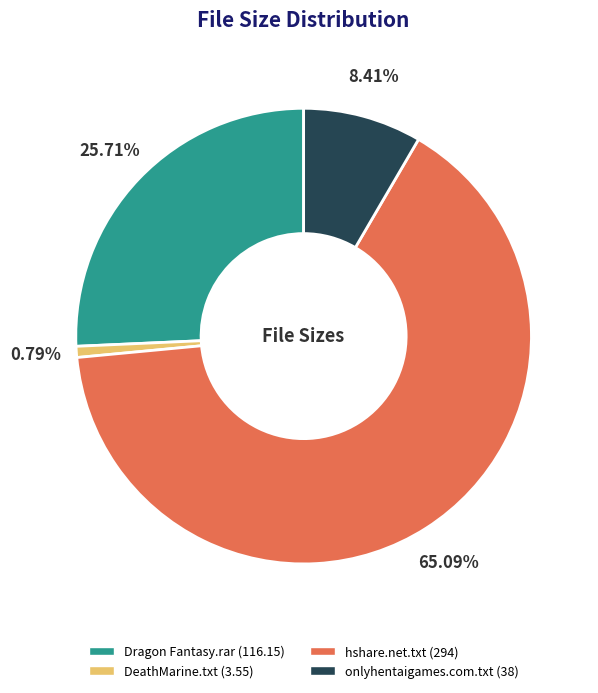

How much of the chart is everything except Dragon Fantasy.rar?

74.3%